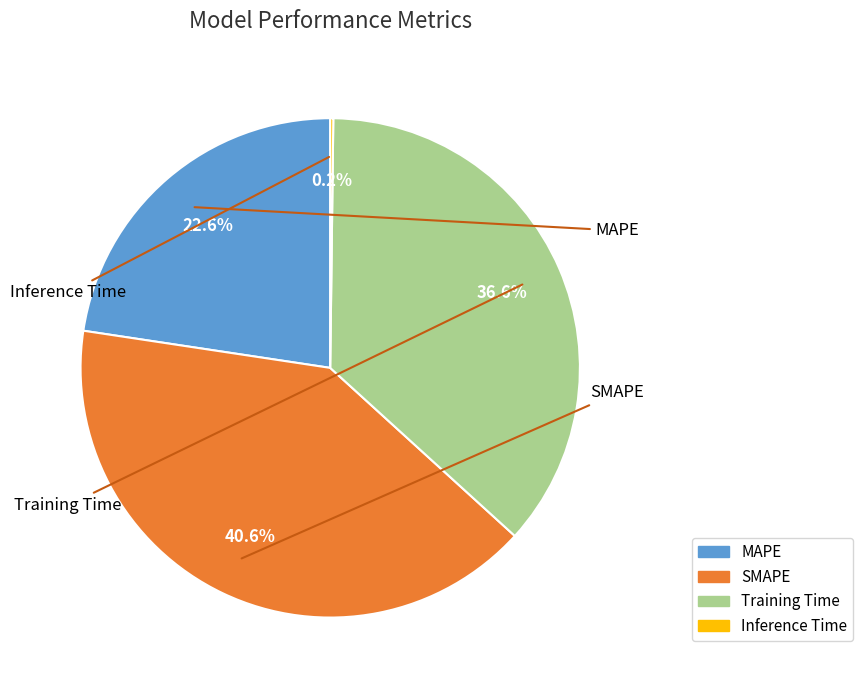

What is the largest slice in the pie chart?

SMAPE